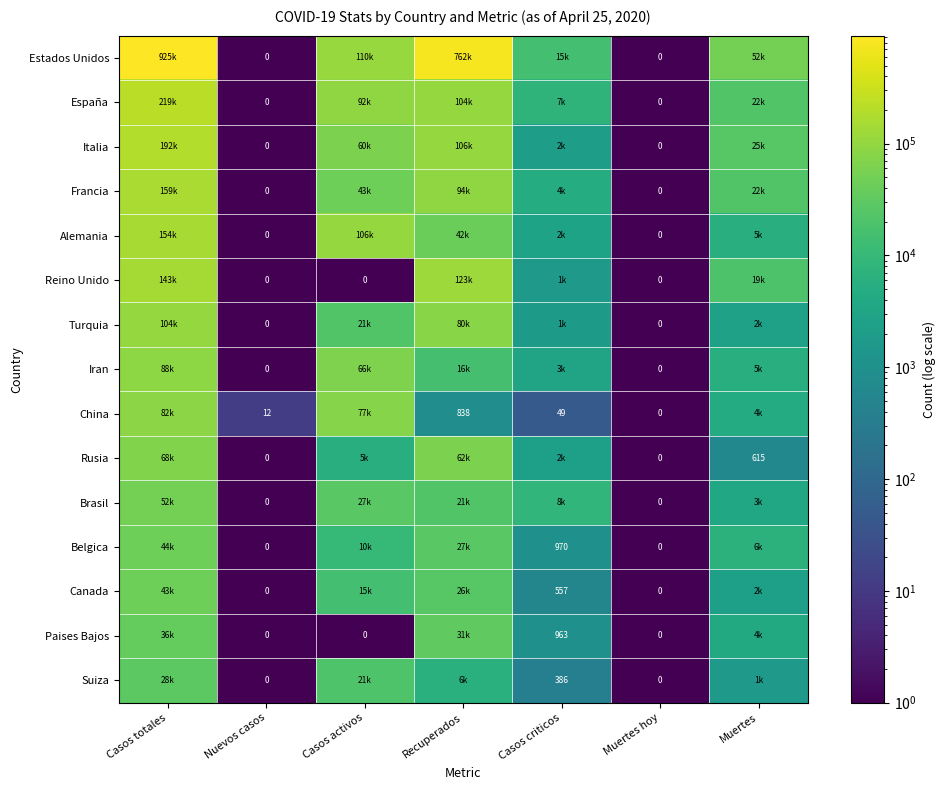

At which category is the sum across all series the highest?

Casos totales